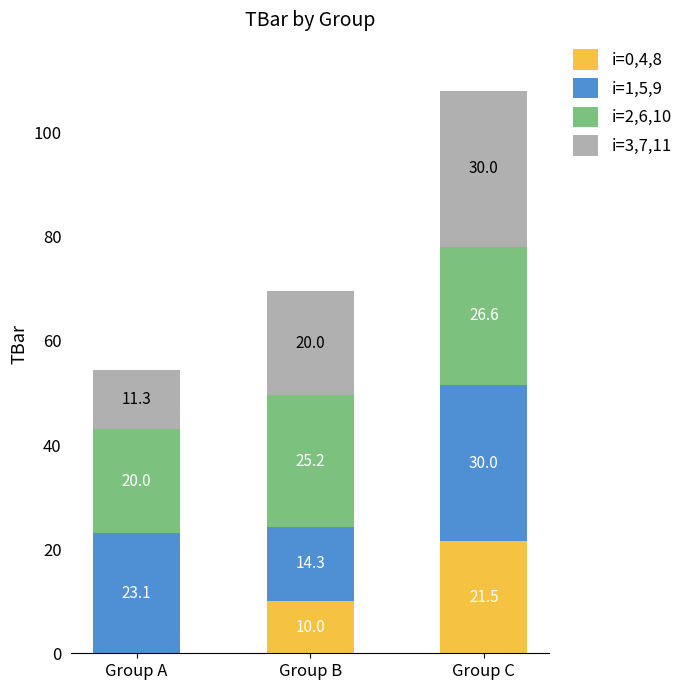

What are all the series names shown in the legend?

i=0,4,8, i=1,5,9, i=2,6,10, i=3,7,11